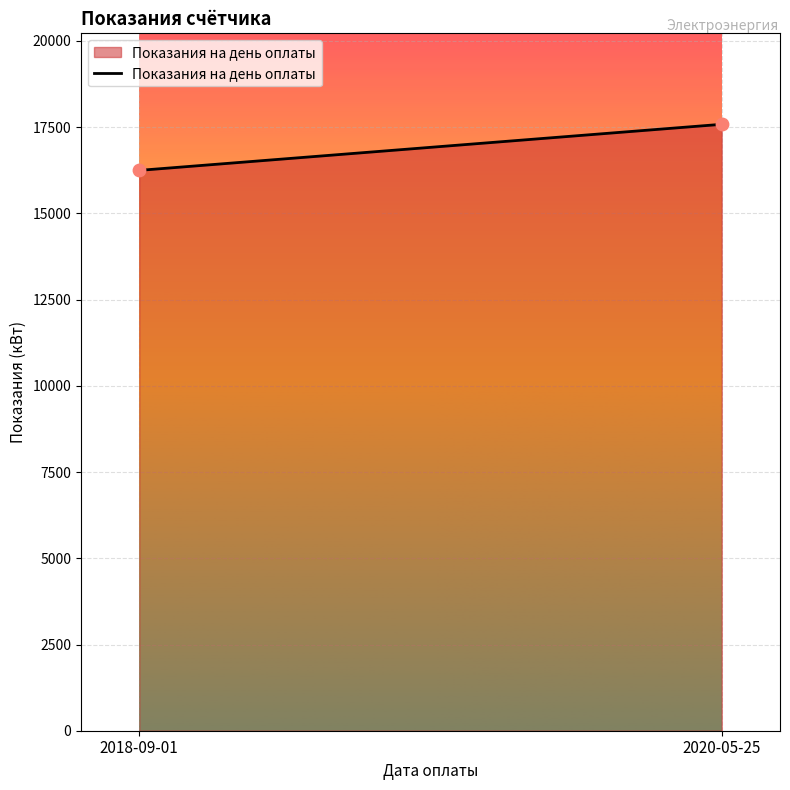

What is the range of Y values (max minus min)?

1336